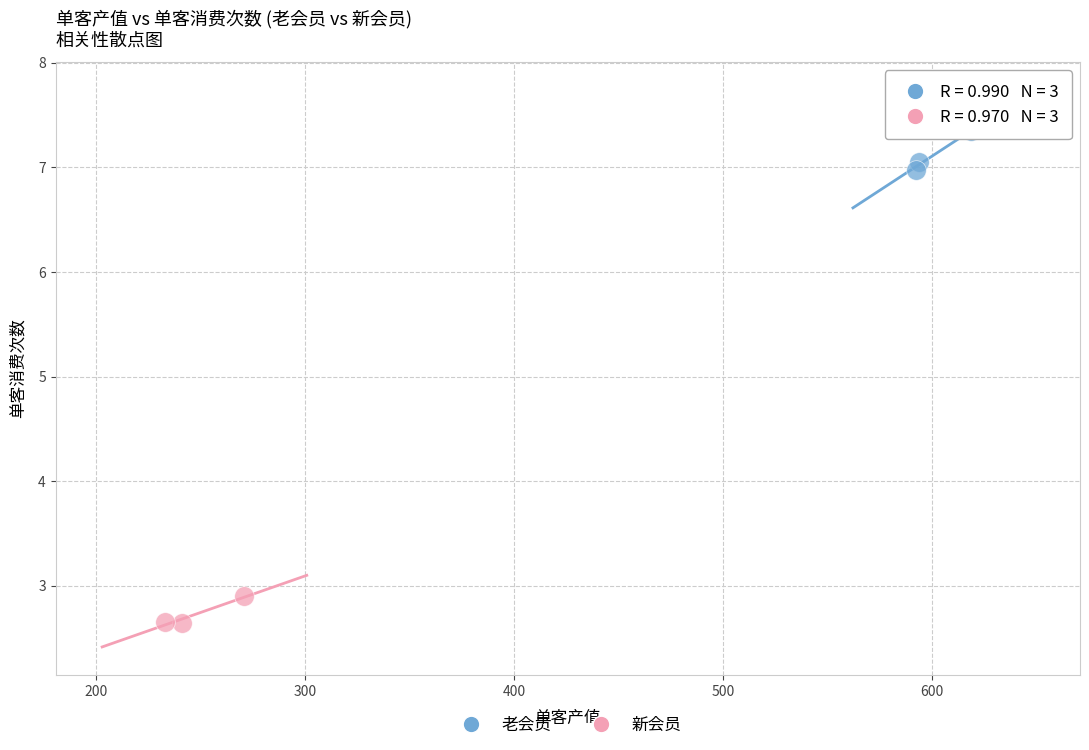

What are all the series names shown in the legend?

老会员, 新会员